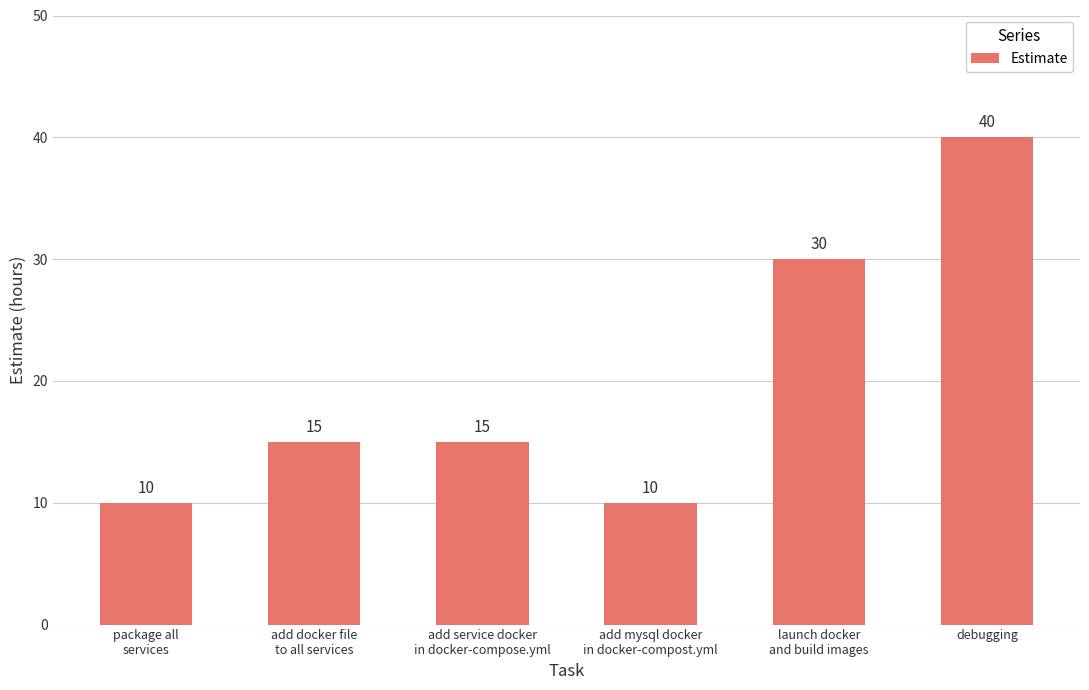

The chart shows a value of 15 at add service docker
in docker-compose.yml. True or false?

True